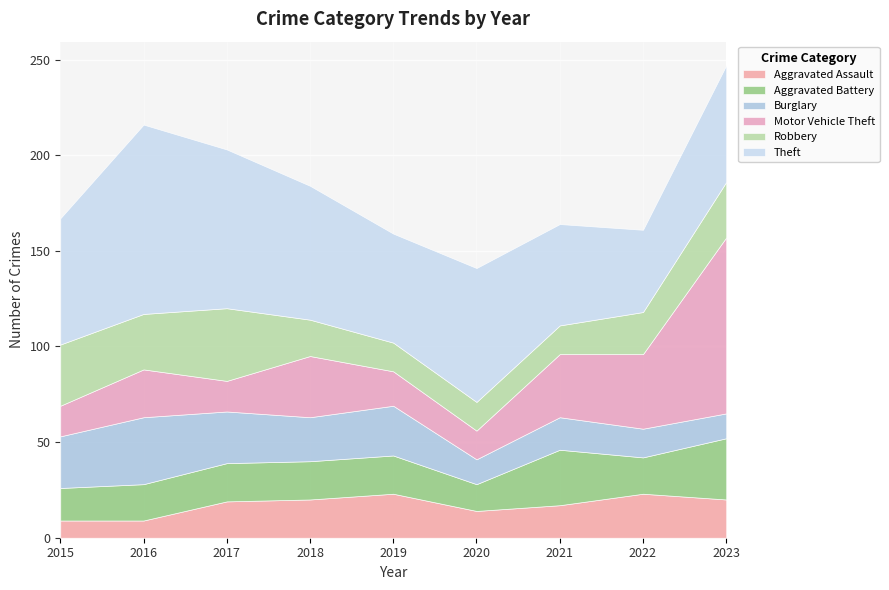

At which category does Theft reach its first local peak?

2016